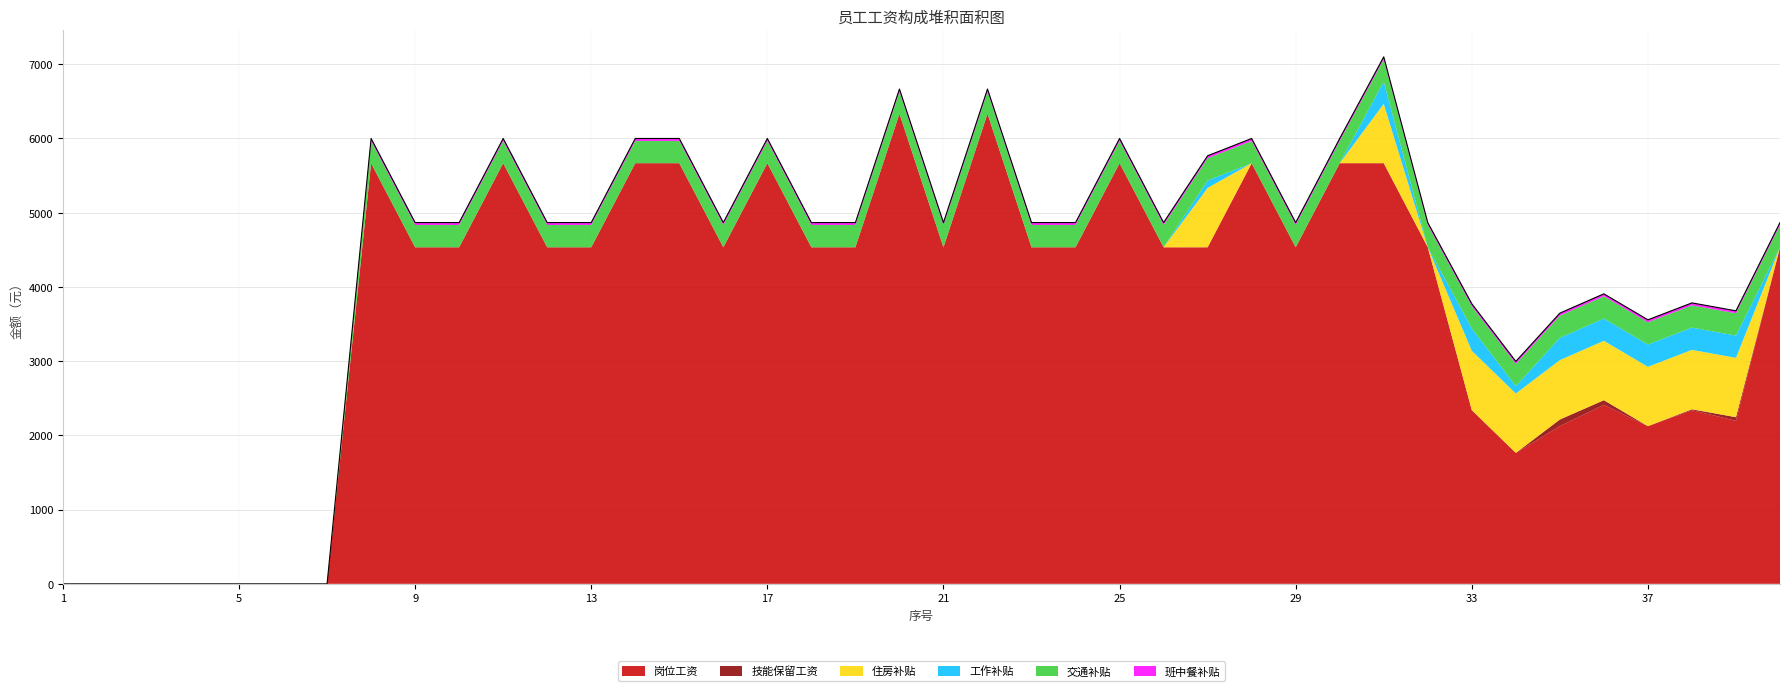

At which label is 住房补贴 closest to 400?

1